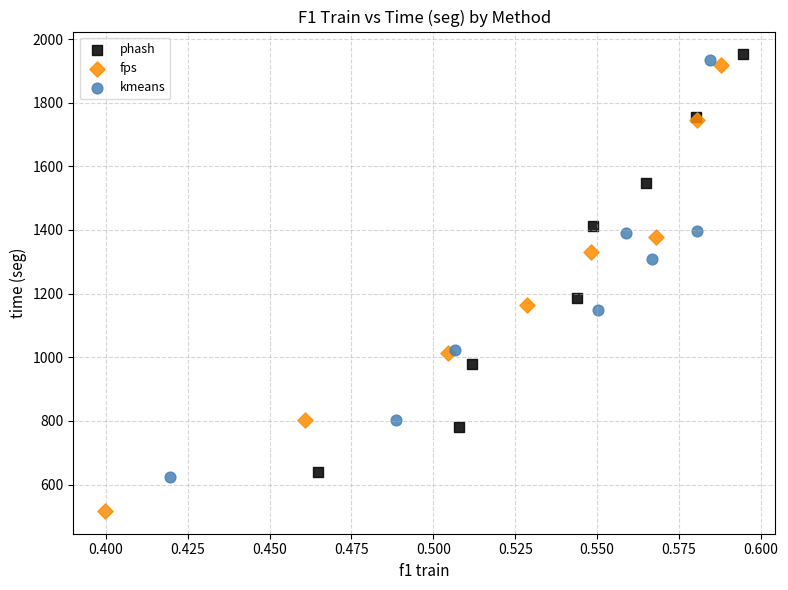

Which series reaches the maximum Y coordinate?

phash